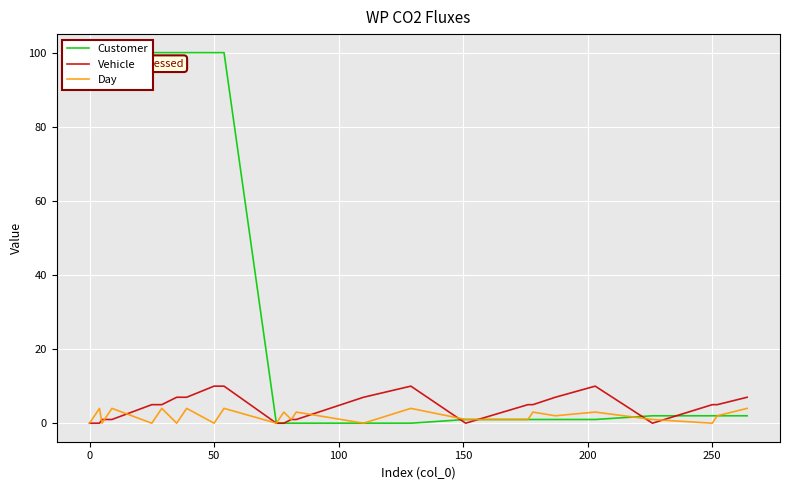

Between 23 and 13, which is larger?

13